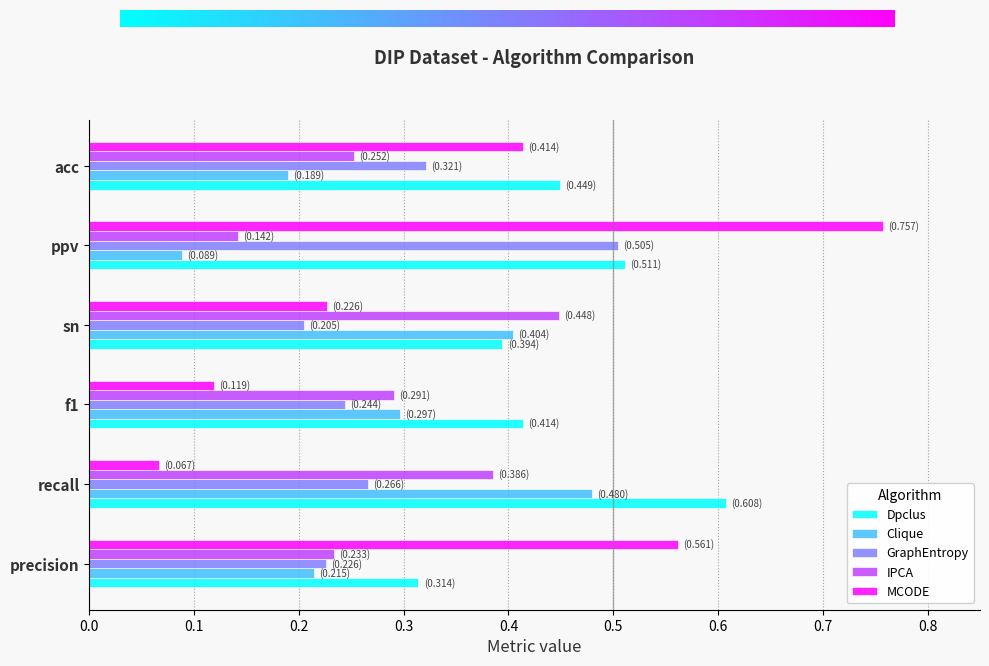

Which series has the widest spread of values?

MCODE